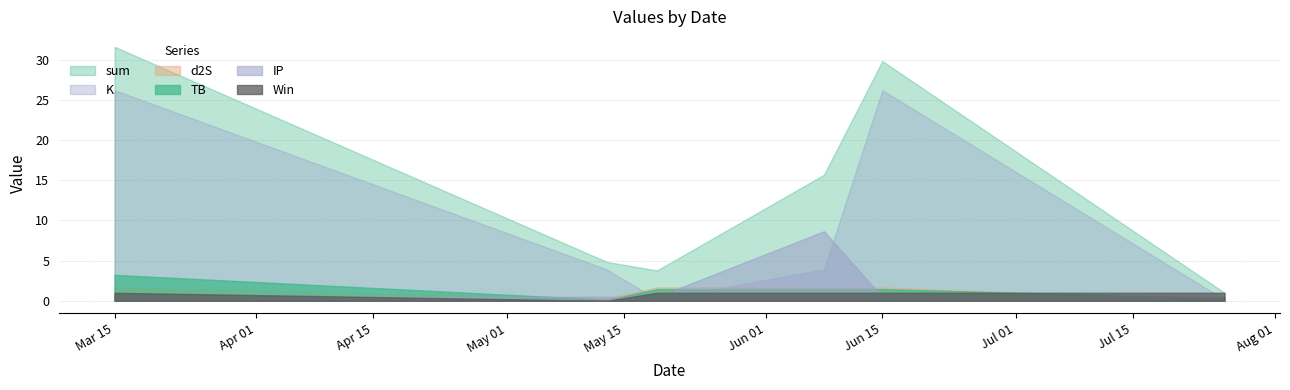

Reading left to right, extract all data points from this chart.

sum: 31.6	4.8	3.8	15.7	29.8	1.0
TB: 3.2	0.1	1.5	1.5	1.5	0.3
d2S: 1.7	0.3	1.7	1.7	1.7	0.0
K: 26.2	3.9	0.2	3.9	26.2	0.2
IP: 0.5	0.5	0.5	8.7	0.5	0.5
Win: 1.0	0.0	1.0	1.0	1.0	1.0